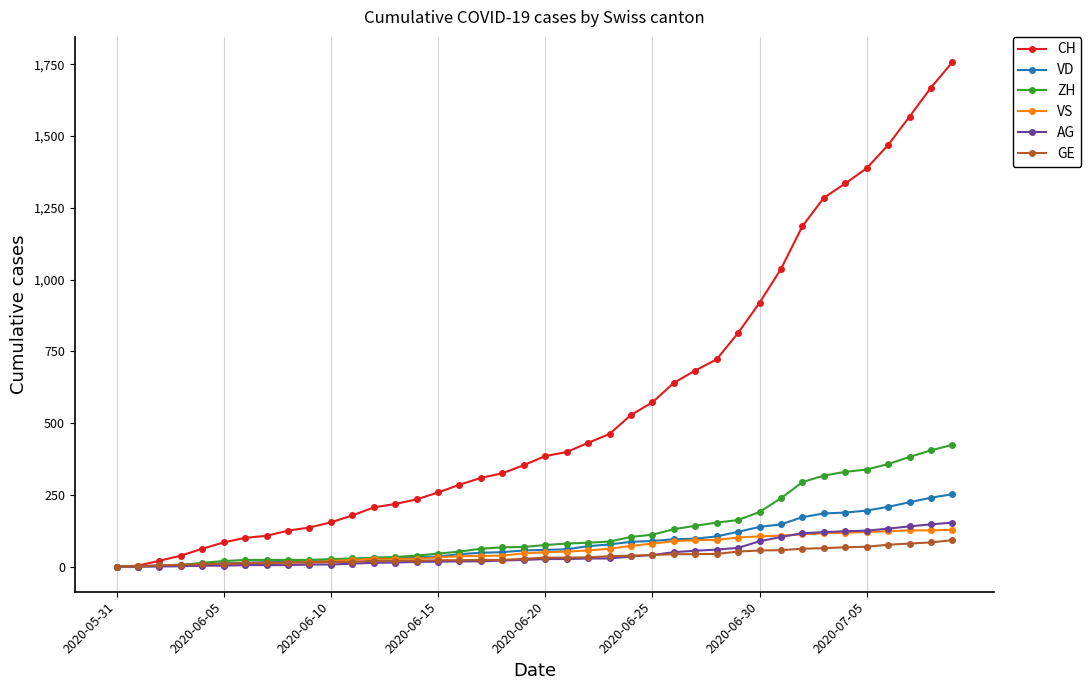

Which series has the largest range (max minus min)?

CH